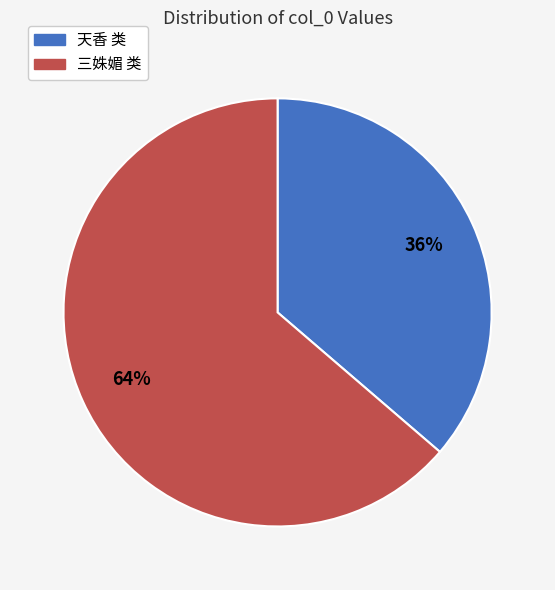

Does any single category account for the majority?

Yes